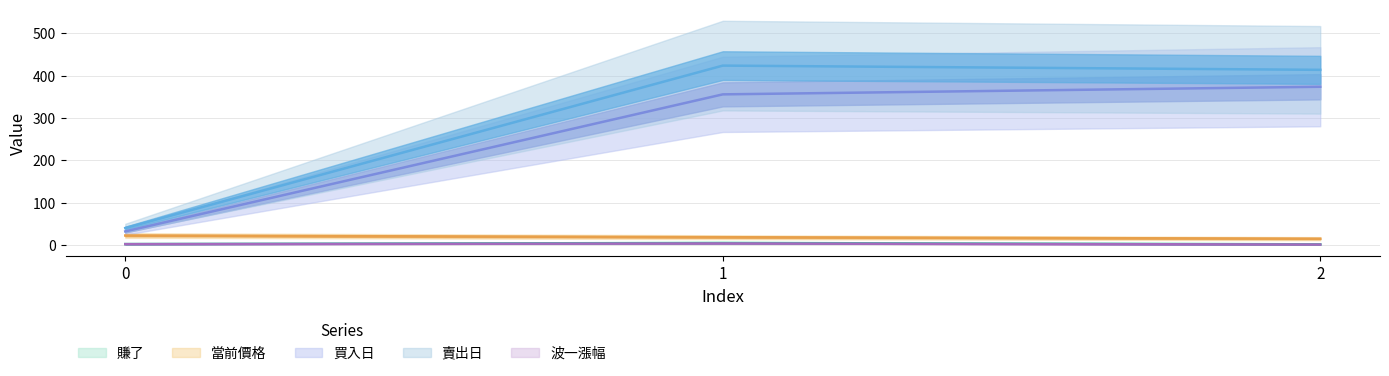

Which series has the widest spread of values?

賣出日